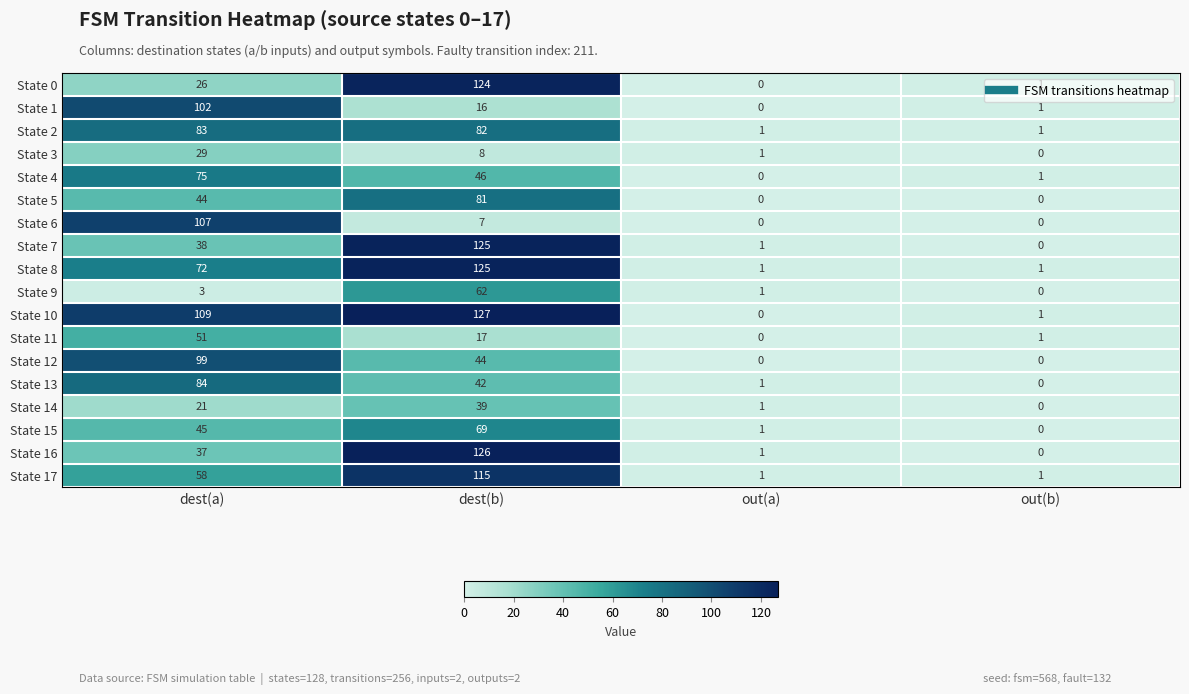

The value of State 4 at dest(b) is 74. True or false?

False